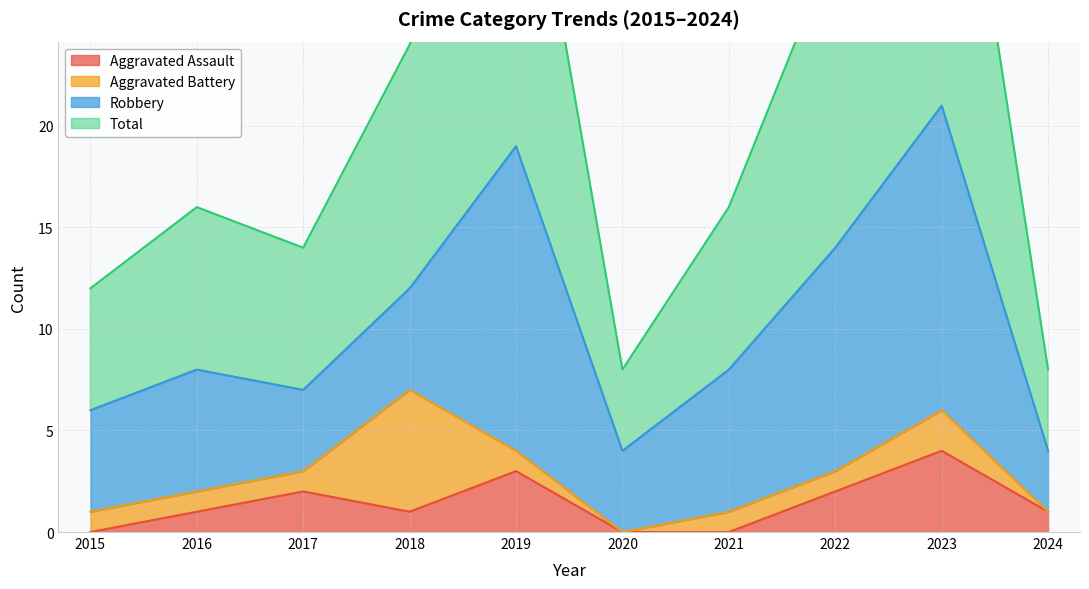

Rank the categories by Total value from highest to lowest.

2023, 2019, 2022, 2018, 2016, 2021, 2017, 2015, 2020, 2024